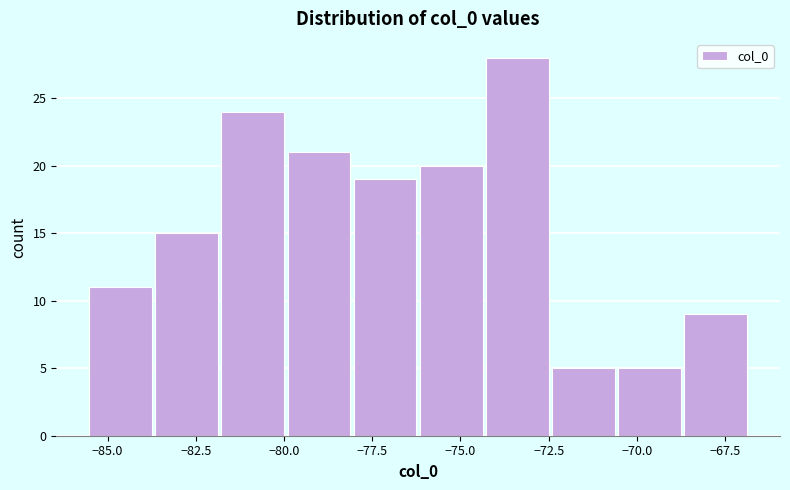

Read against the x-axis, roughly where is the centre of the tallest bar?

-73.5